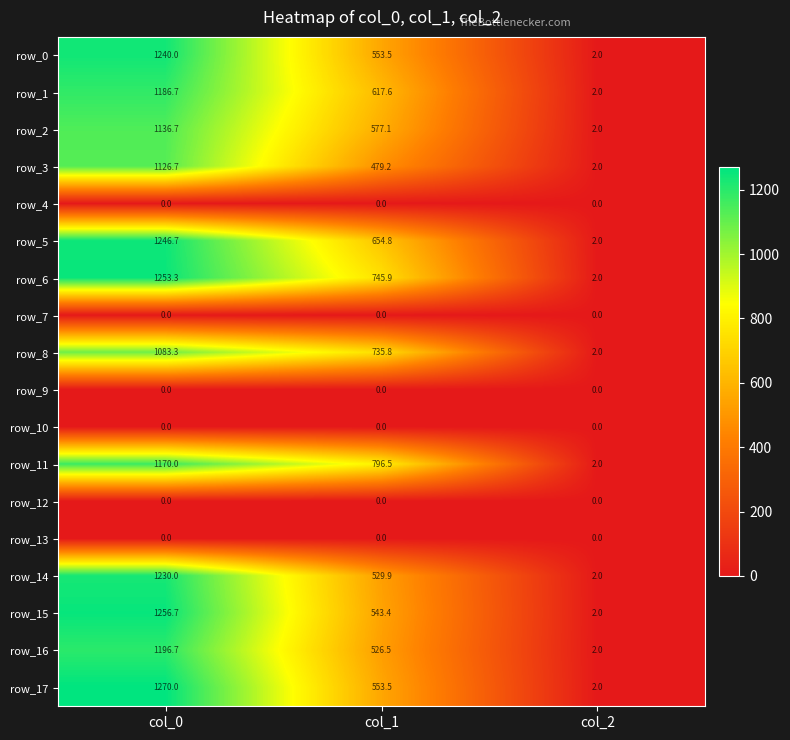

Reading right to left, list all the values displayed in this chart.

row_0: col_2=2.0	col_1=553.5	col_0=1240.0
row_1: col_2=2.0	col_1=617.6	col_0=1186.7
row_2: col_2=2.0	col_1=577.1	col_0=1136.7
row_3: col_2=2.0	col_1=479.2	col_0=1126.7
row_4: col_2=0.0	col_1=0.0	col_0=0.0
row_5: col_2=2.0	col_1=654.8	col_0=1246.7
row_6: col_2=2.0	col_1=745.9	col_0=1253.3
row_7: col_2=0.0	col_1=0.0	col_0=0.0
row_8: col_2=2.0	col_1=735.8	col_0=1083.3
row_9: col_2=0.0	col_1=0.0	col_0=0.0
row_10: col_2=0.0	col_1=0.0	col_0=0.0
row_11: col_2=2.0	col_1=796.5	col_0=1170.0
row_12: col_2=0.0	col_1=0.0	col_0=0.0
row_13: col_2=0.0	col_1=0.0	col_0=0.0
row_14: col_2=2.0	col_1=529.9	col_0=1230.0
row_15: col_2=2.0	col_1=543.4	col_0=1256.7
row_16: col_2=2.0	col_1=526.5	col_0=1196.7
row_17: col_2=2.0	col_1=553.5	col_0=1270.0